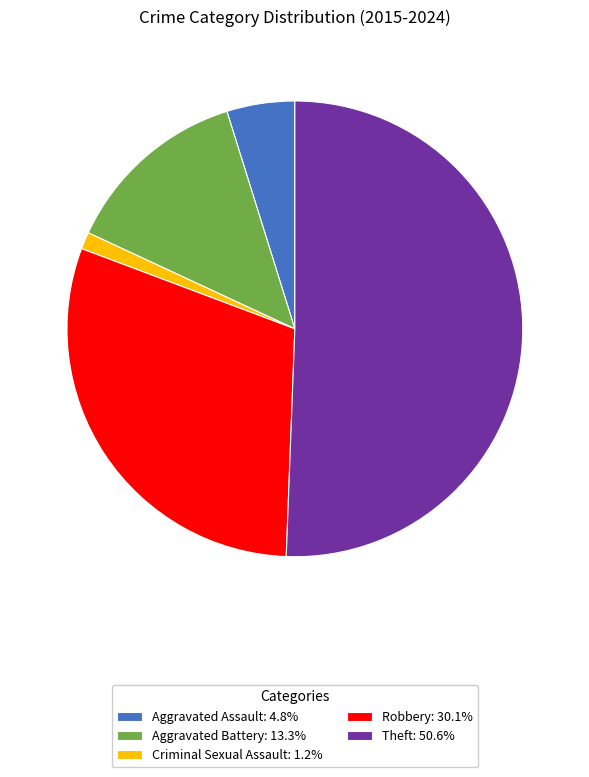

Is Criminal Sexual Assault: 1.2% the majority of the pie?

No